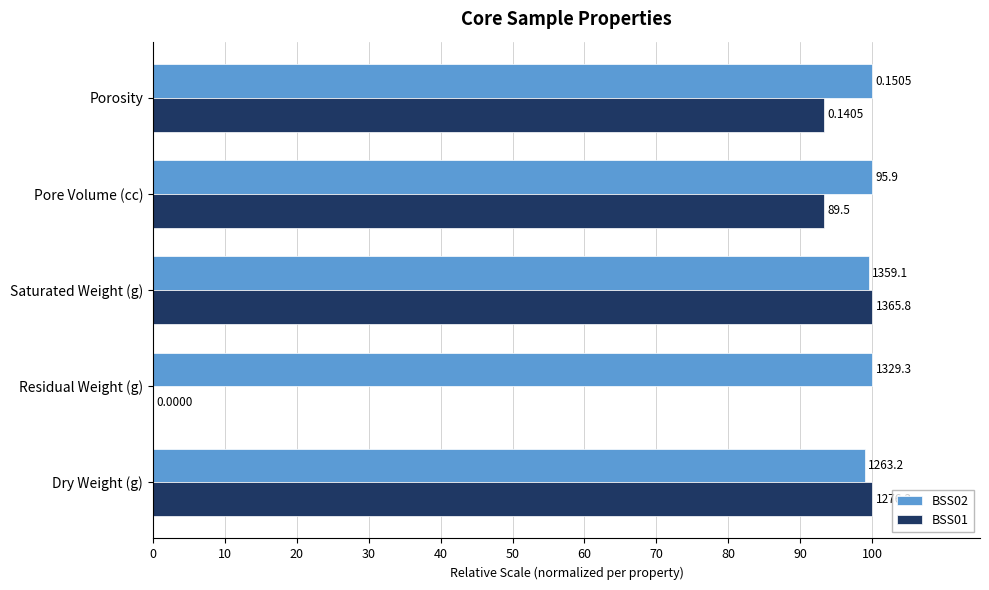

What are all the series names shown in the legend?

BSS02, BSS01